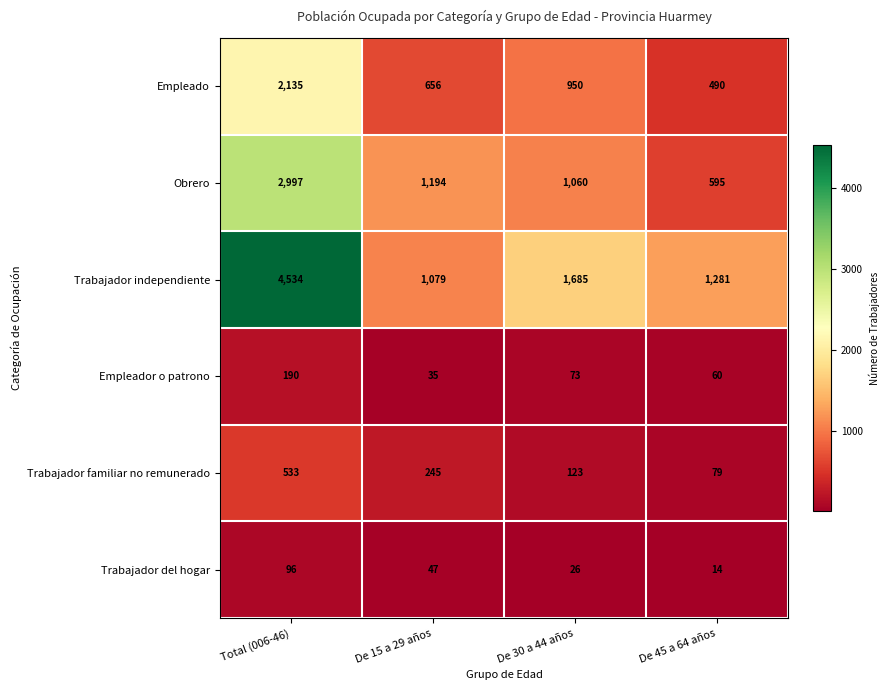

True or false: Empleado has a value of 179 at De 45 a 64 años.

False